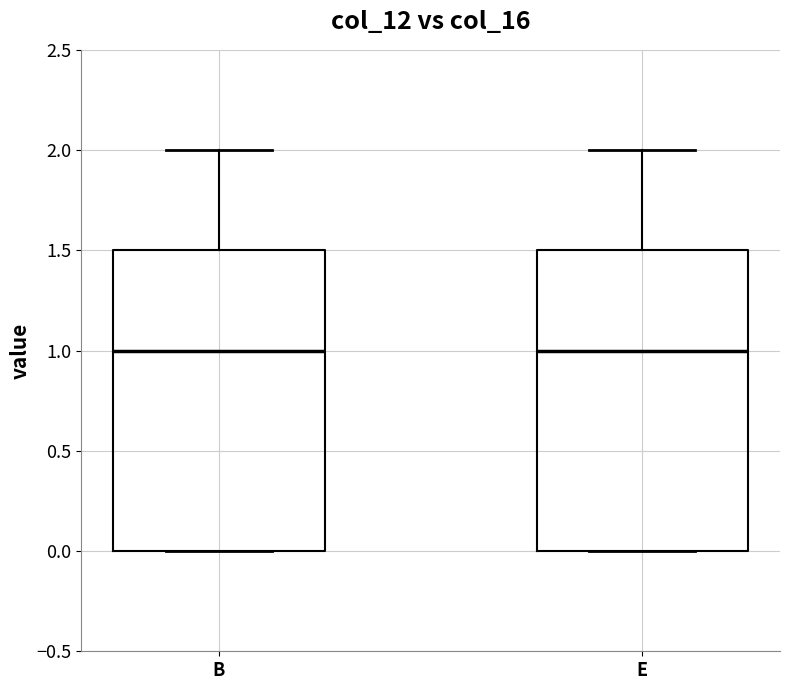

Where is the upper edge of the box for B on the y-axis? The values are not printed on the chart, so give them approximately, as read against the axis.

1.5